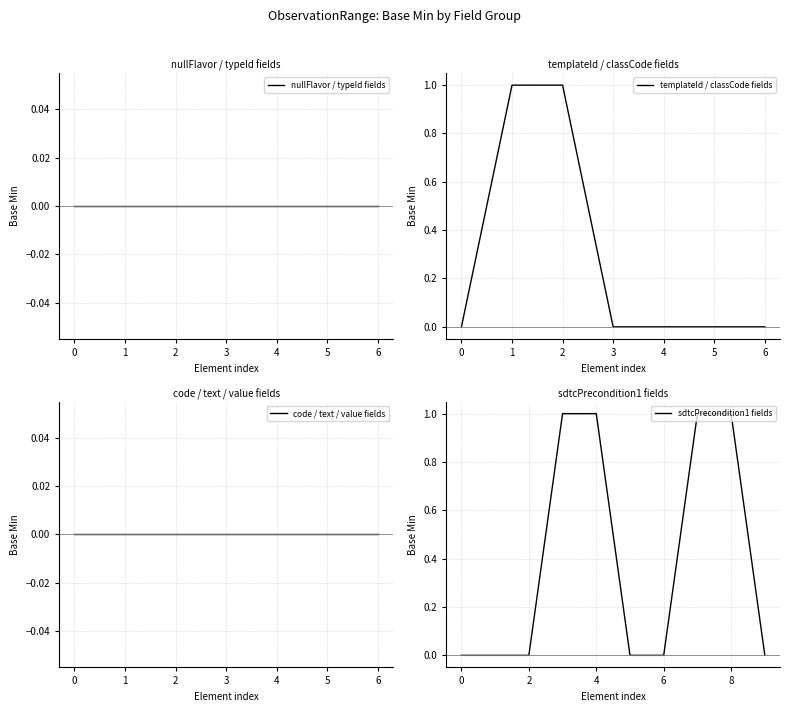

What is the difference between the maximum and second lowest values?

1